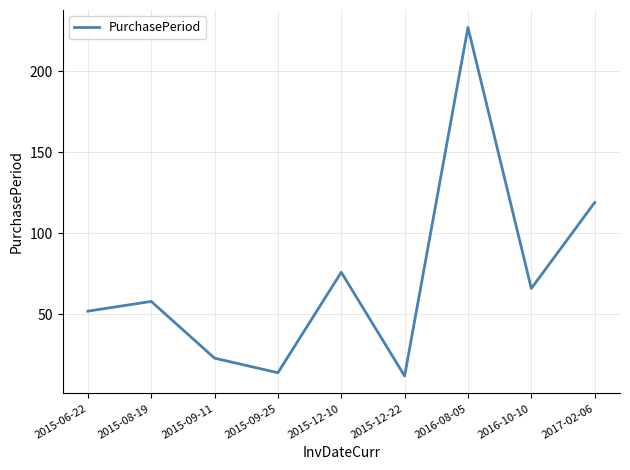

True or false: the data shows 52 at 2015-06-22.

True